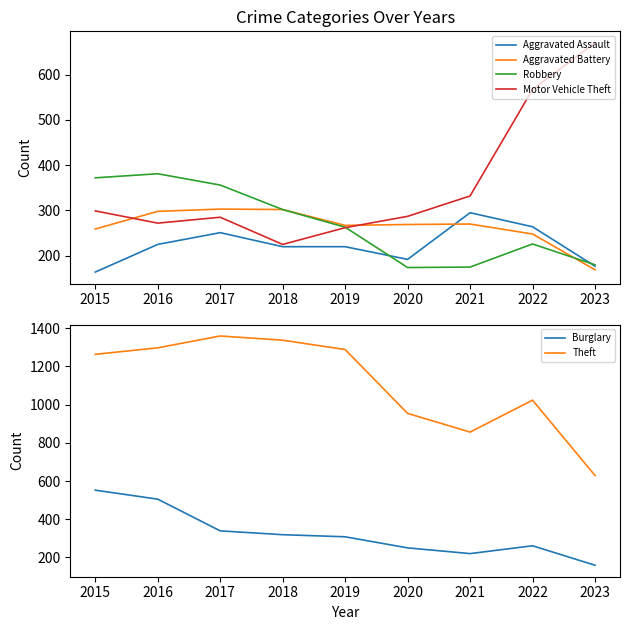

At which label does Robbery first exceed 263?

2015